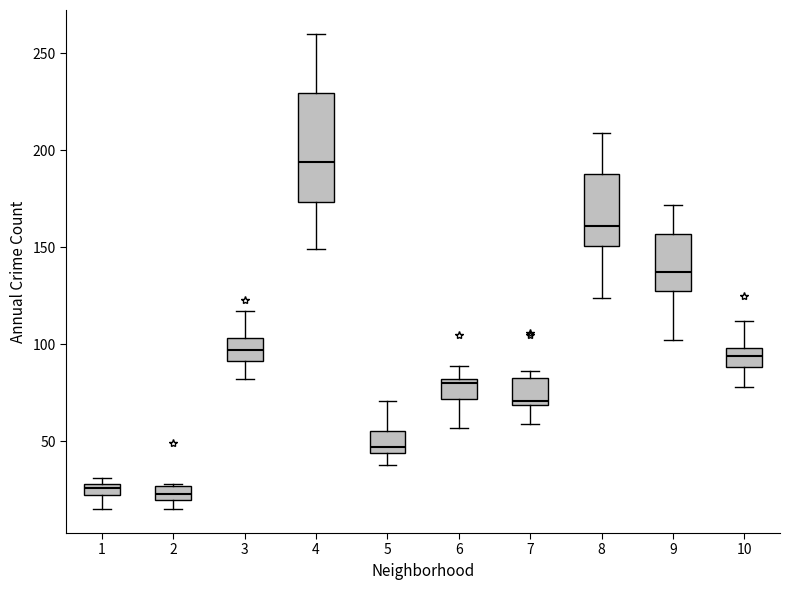

Where is the upper edge of the box at x = 10 on the y-axis? The values are not printed on the chart, so give them approximately, as read against the axis.

100